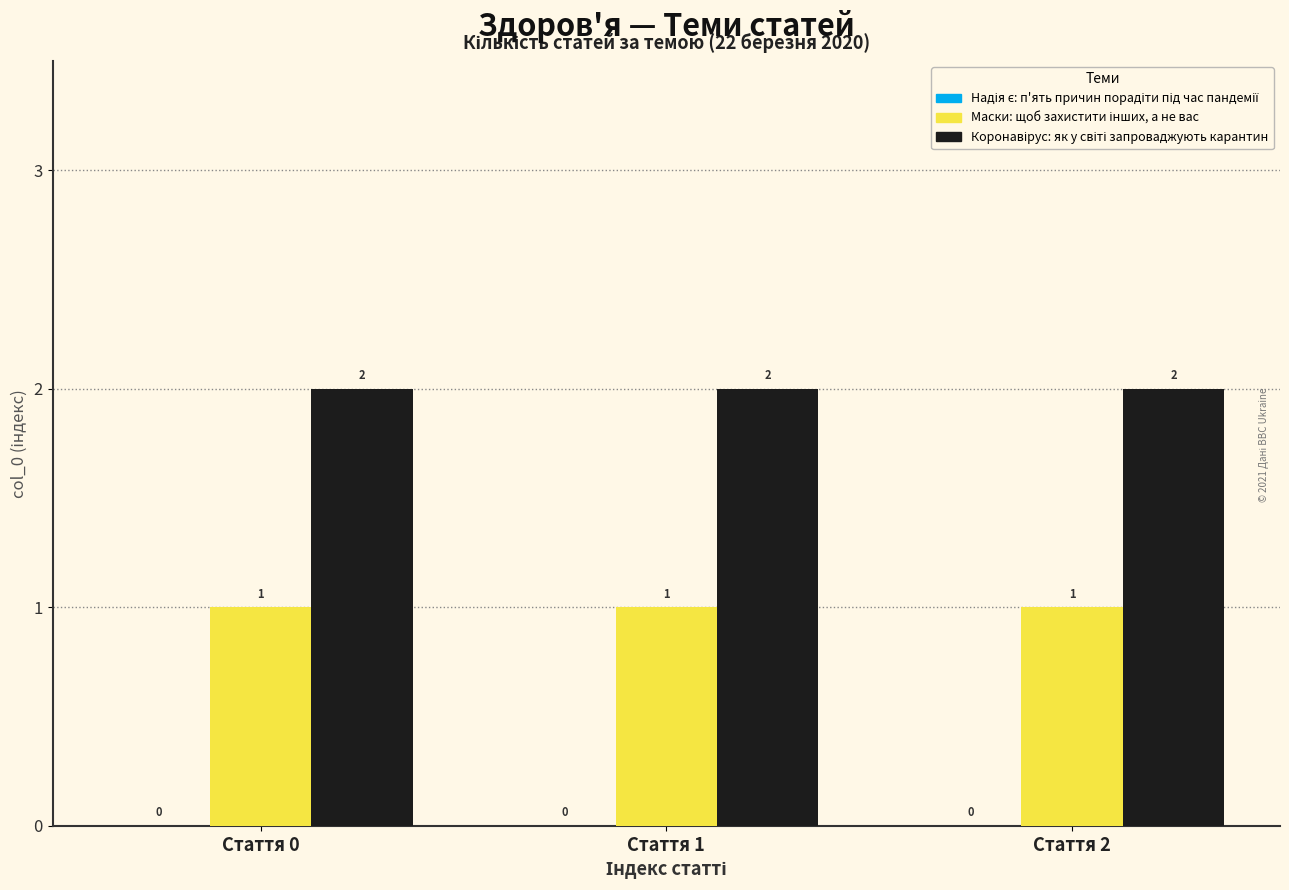

What is the total value across all series at Стаття 1?

3